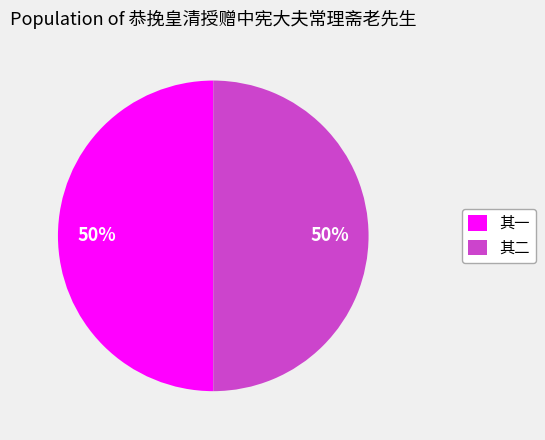

What is the ratio of the value at 其二 to the value at 其一?

1.0